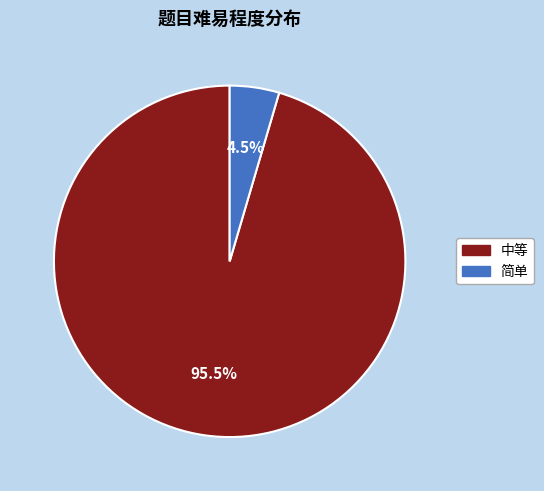

Does any single category account for the majority?

Yes